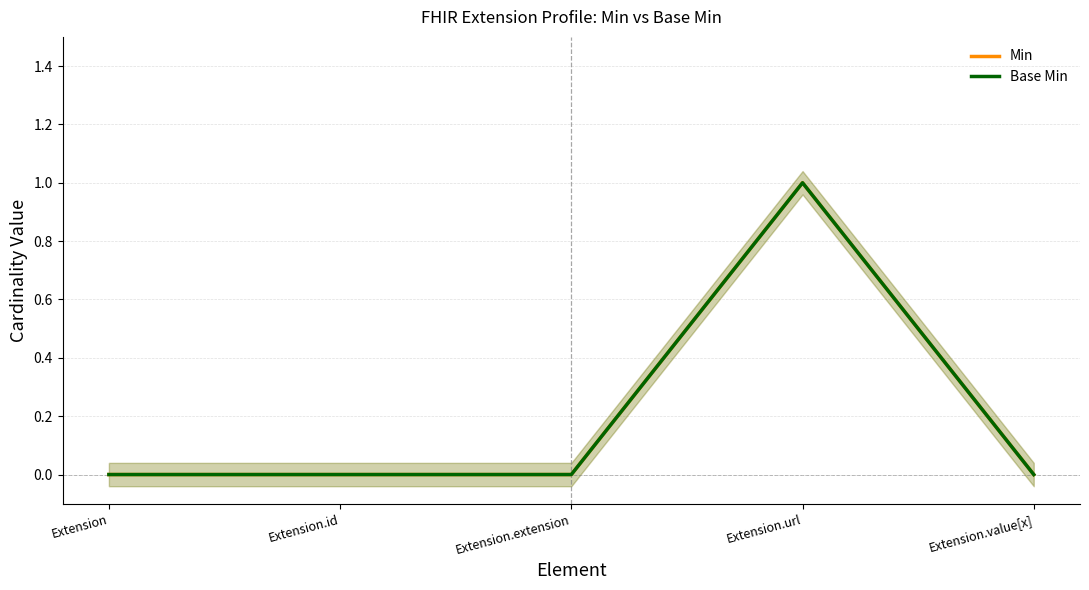

The value of Base Min at Extension.url is 1. True or false?

True